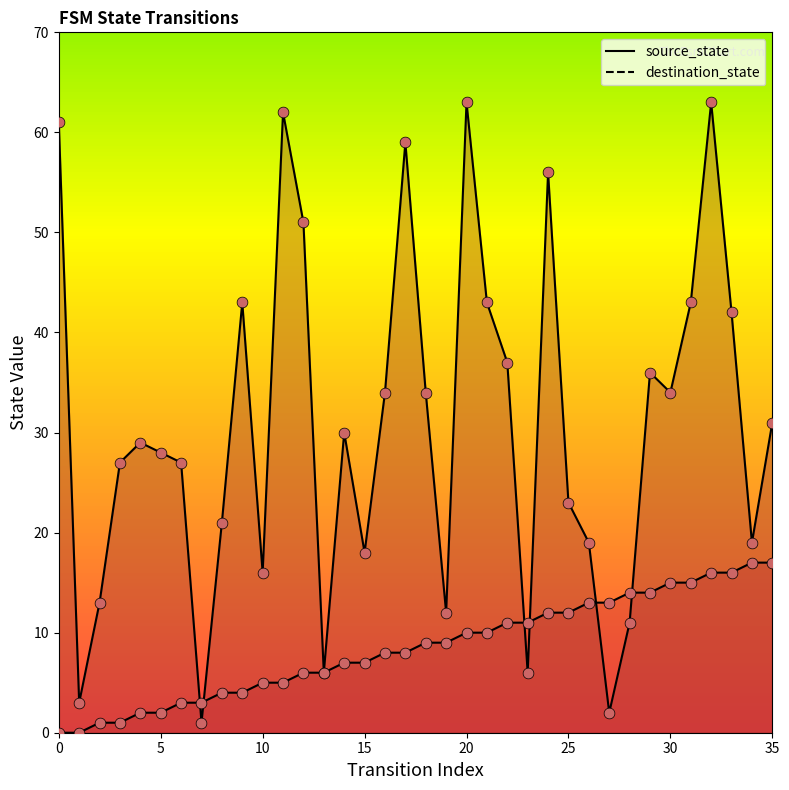

Which series contains the highest Y value?

destination_state